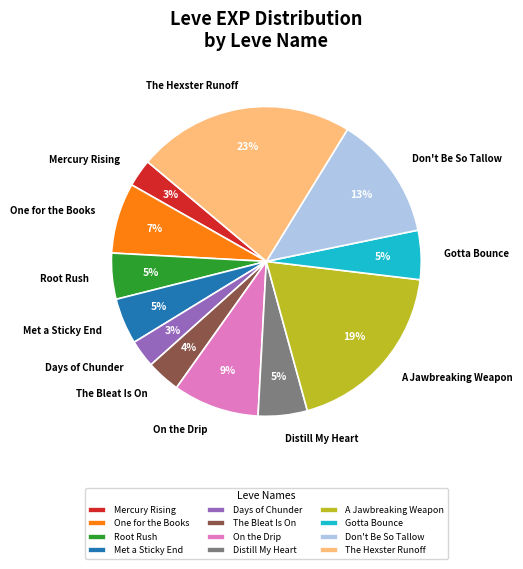

To the nearest percent, what portion does The Hexster Runoff represent?

23%